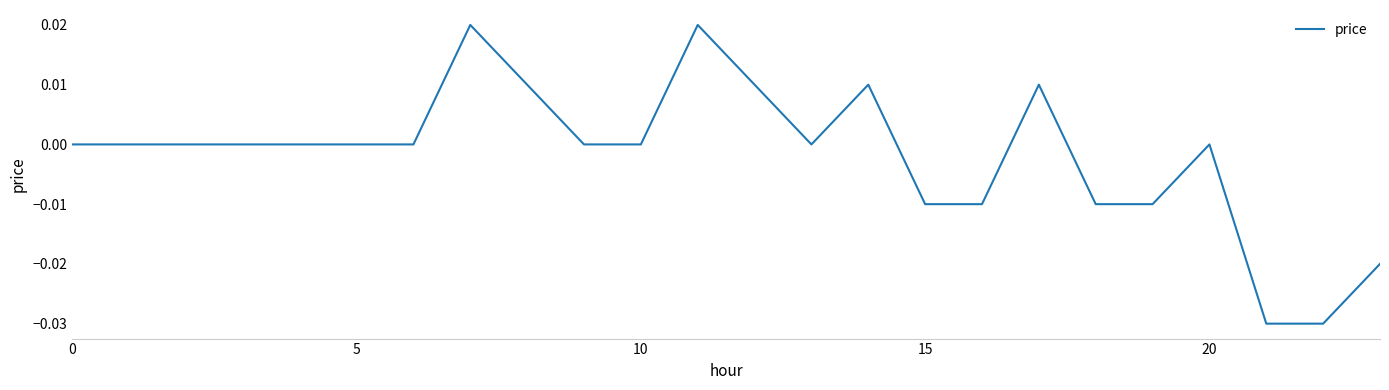

How many points are higher than both their immediate neighbors (excluding endpoints)?

5